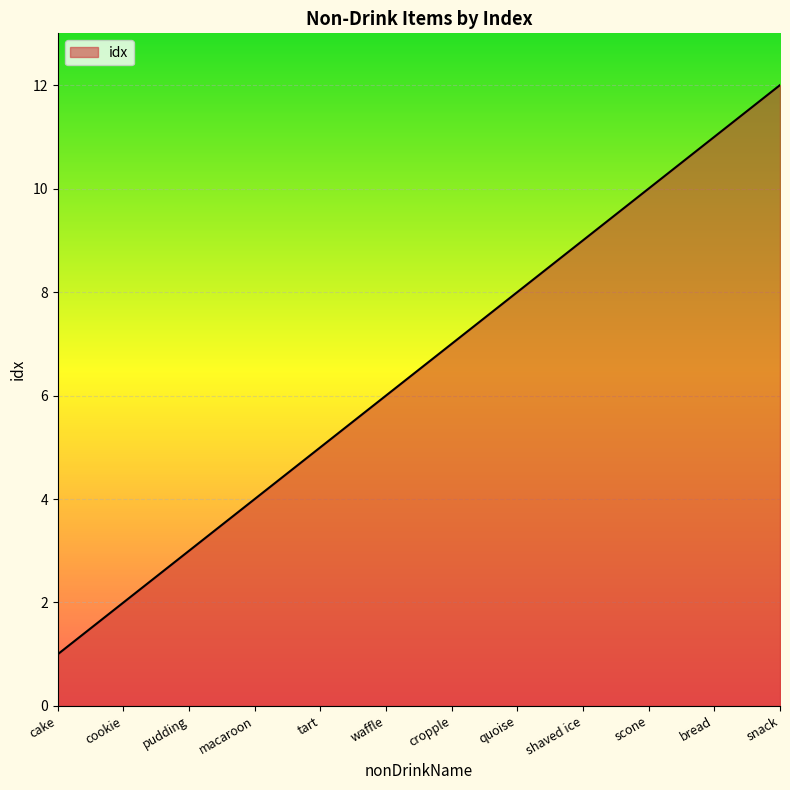

The chart shows a value of 8 at quoise. True or false?

True